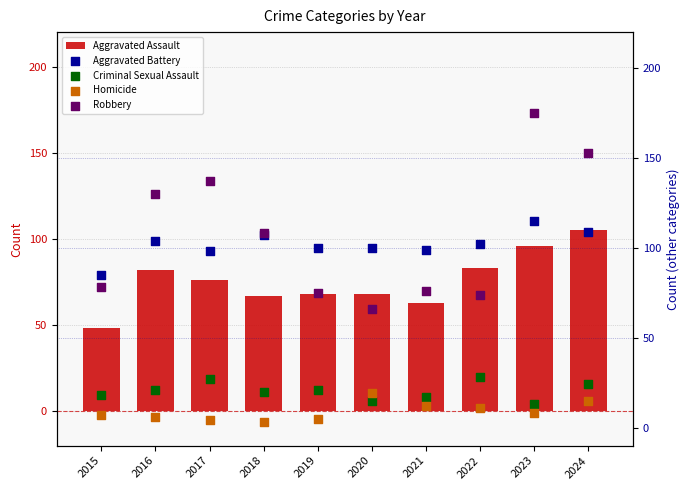

At how many categories does at least one series exceed 168?

1